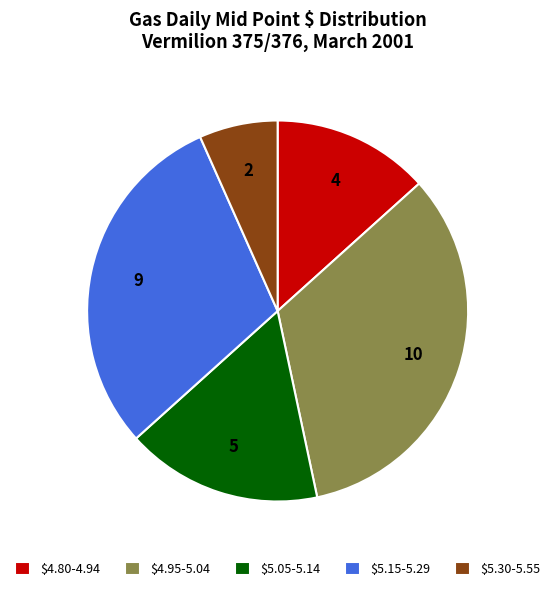

Is it true that $5.30-5.55 is 7% of the pie?

True